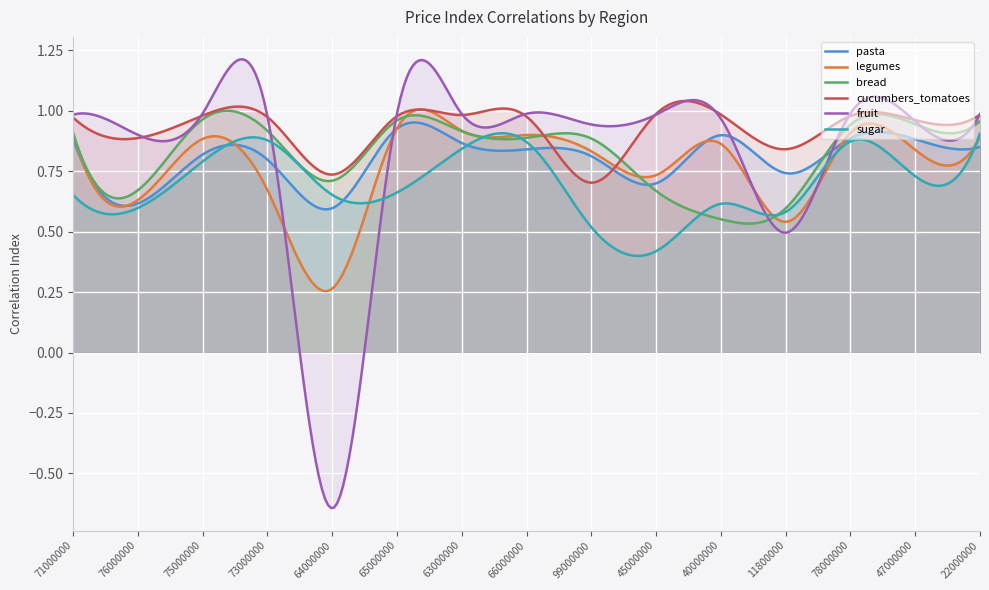

Does the chart display data point markers on the line(s)?

No